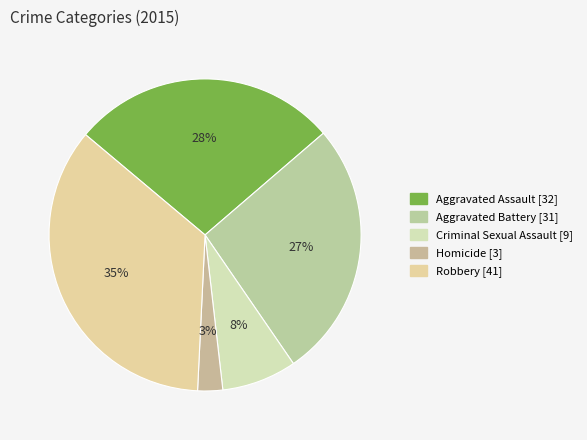

Count the number of slices in the pie.

5